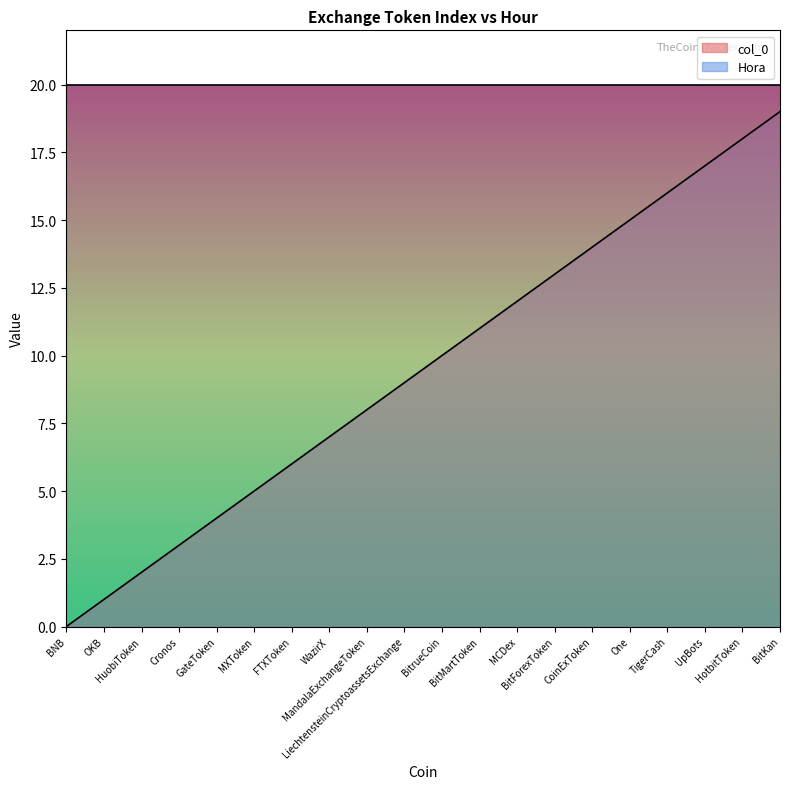

Reading left to right, what are all the values shown in this chart?

BNB=0	OKB=1	HuobiToken=2	Cronos=3	GateToken=4	MXToken=5	FTXToken=6	WazirX=7	MandalaExchangeToken=8	LiechtensteinCryptoassetsExchange=9	BitrueCoin=10	BitMartToken=11	MCDex=12	BitForexToken=13	CoinExToken=14	One=15	TigerCash=16	UpBots=17	HotbitToken=18	BitKan=19